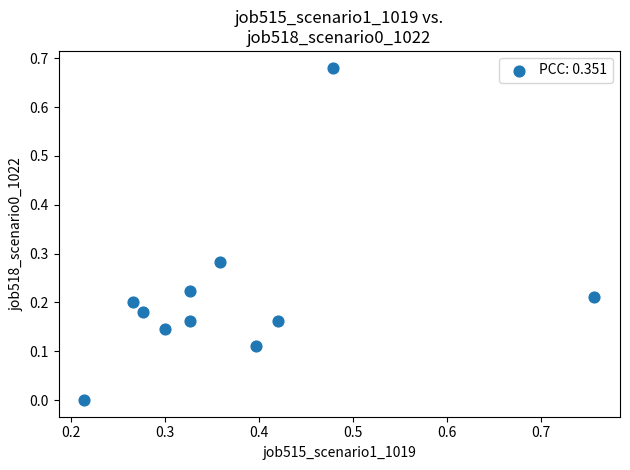

What is the average X value?

0.4